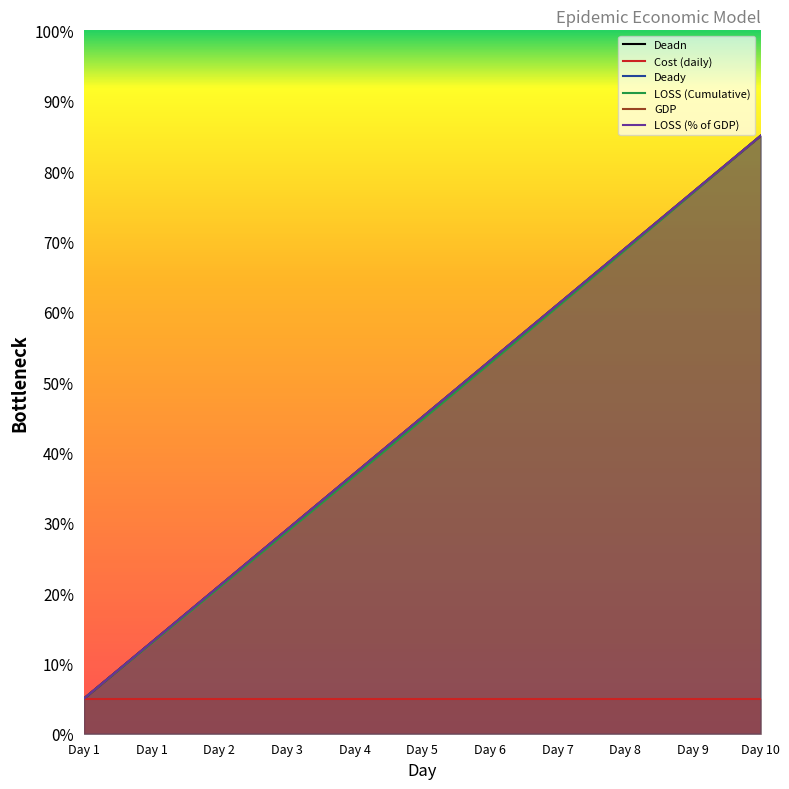

What is the lowest value of the Cost (daily) series?

0.1